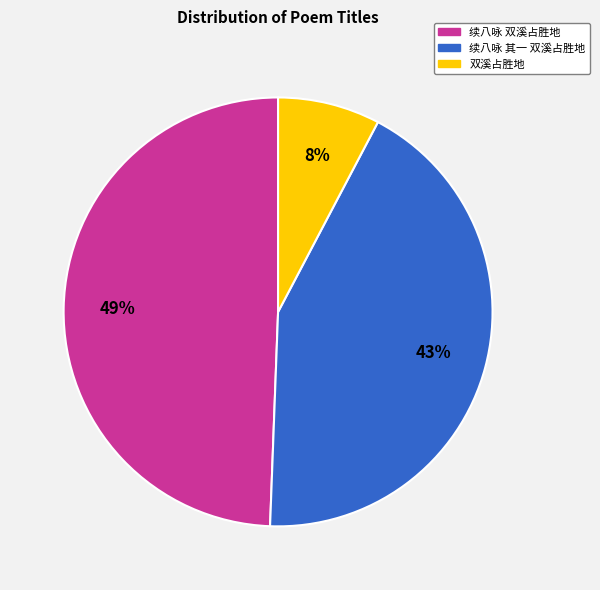

Is the sum of 双溪占胜地 and 续八咏 双溪占胜地 greater than half?

Yes